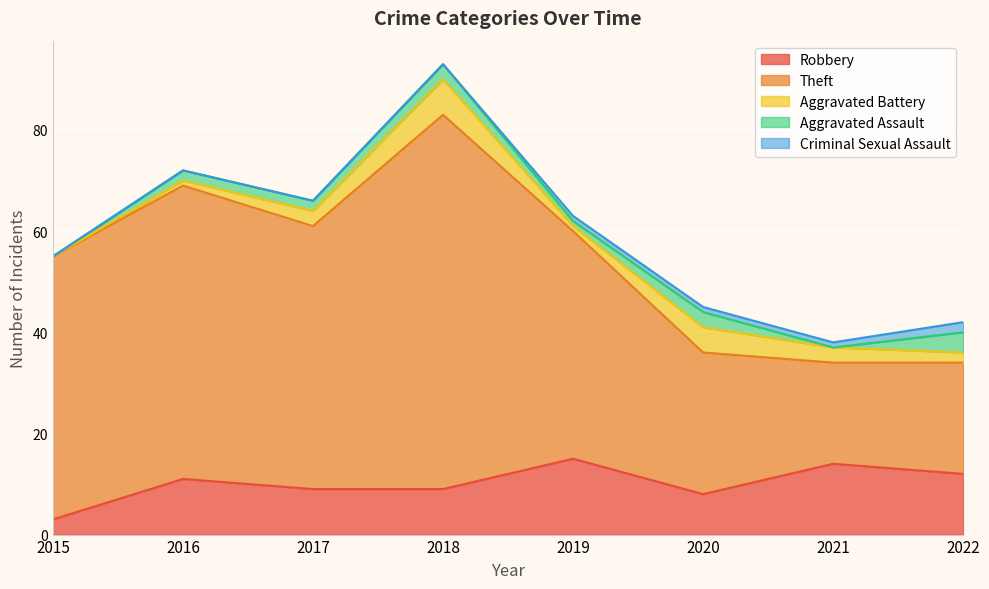

In Aggravated Assault, how many points are lower than both neighbors (excluding endpoints)?

2